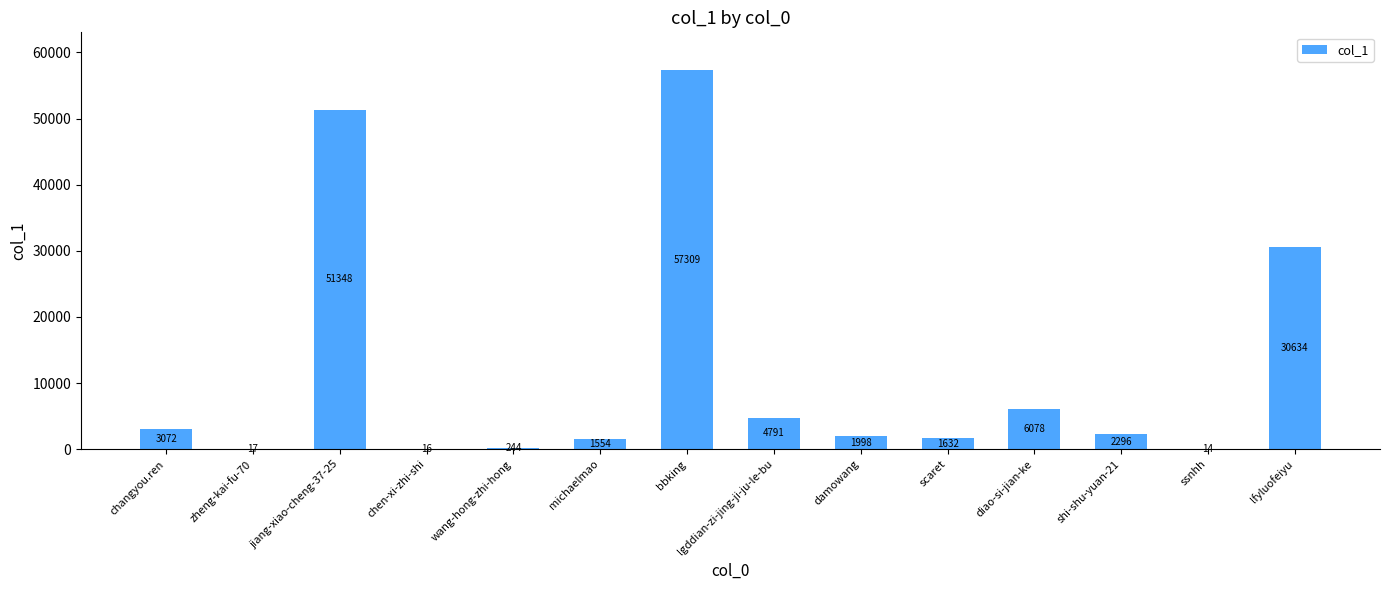

Between chen-xi-zhi-shi and michaelmao, which is larger?

michaelmao